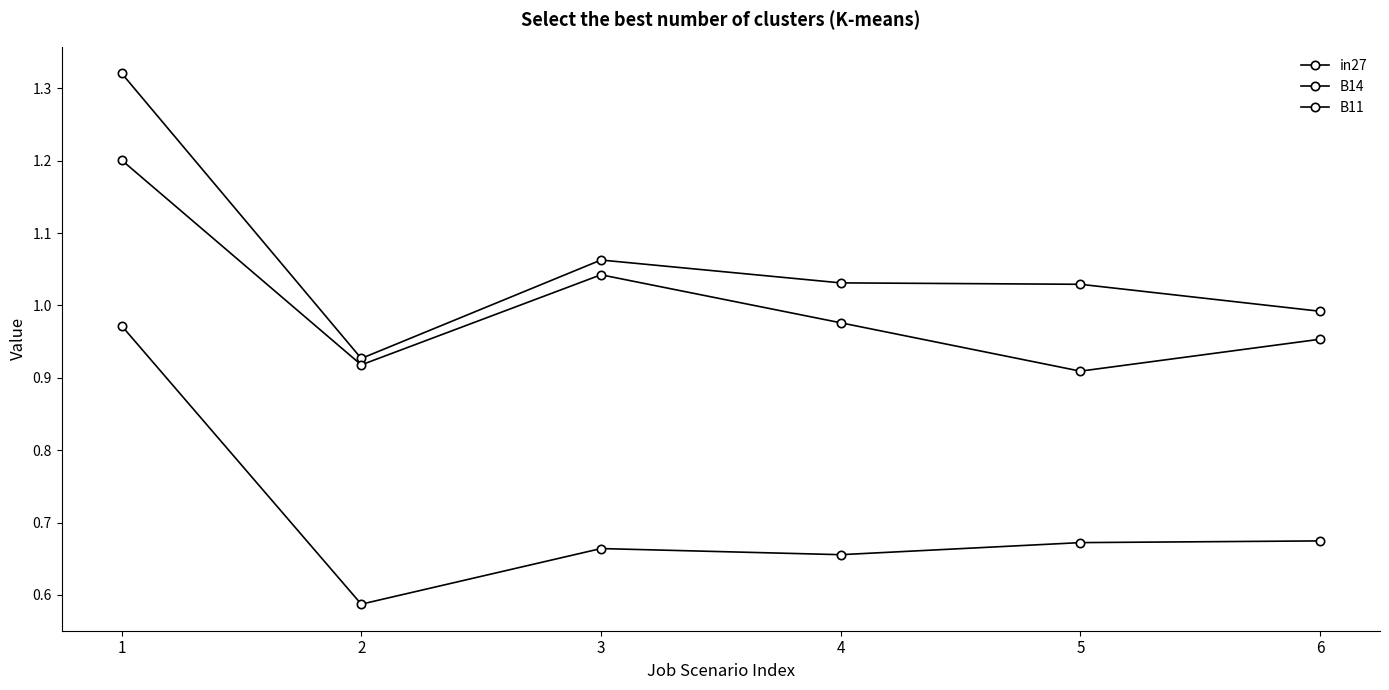

Does the chart have visible grid lines?

No